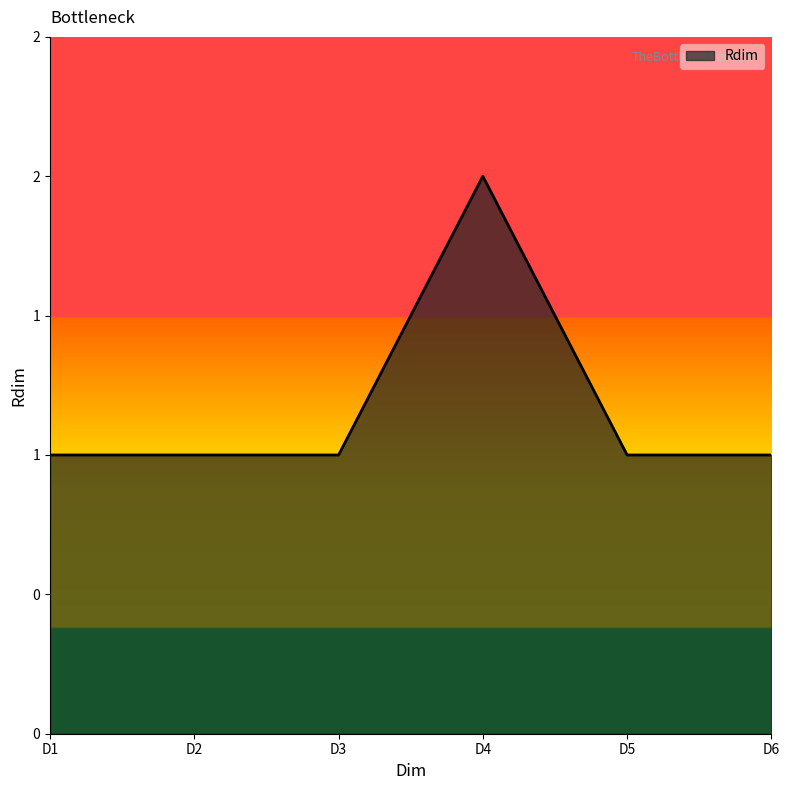

What is the sum of the values at D5 and D6?

2